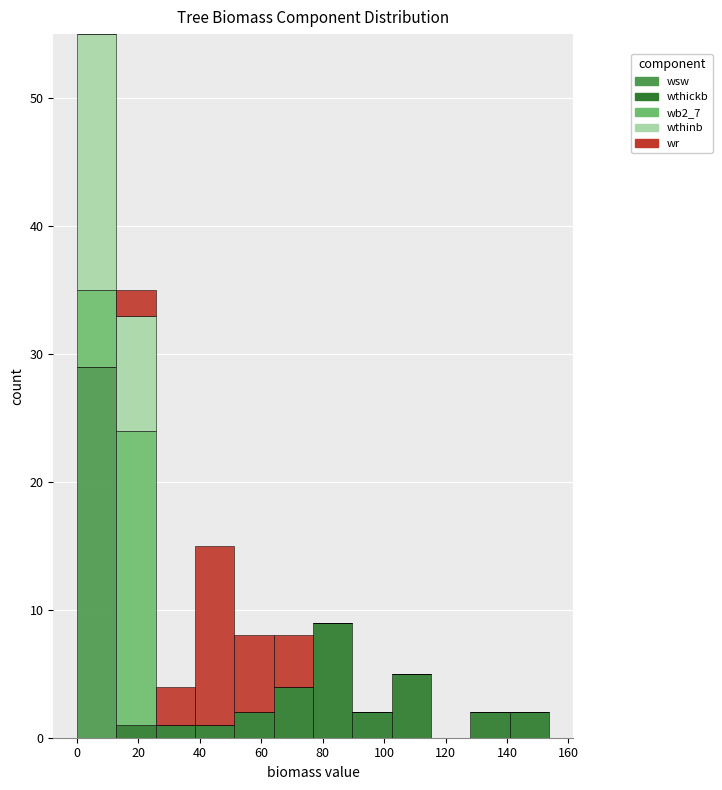

Which range on the x-axis has the tallest stacked bar (by total height)?

0 to 12